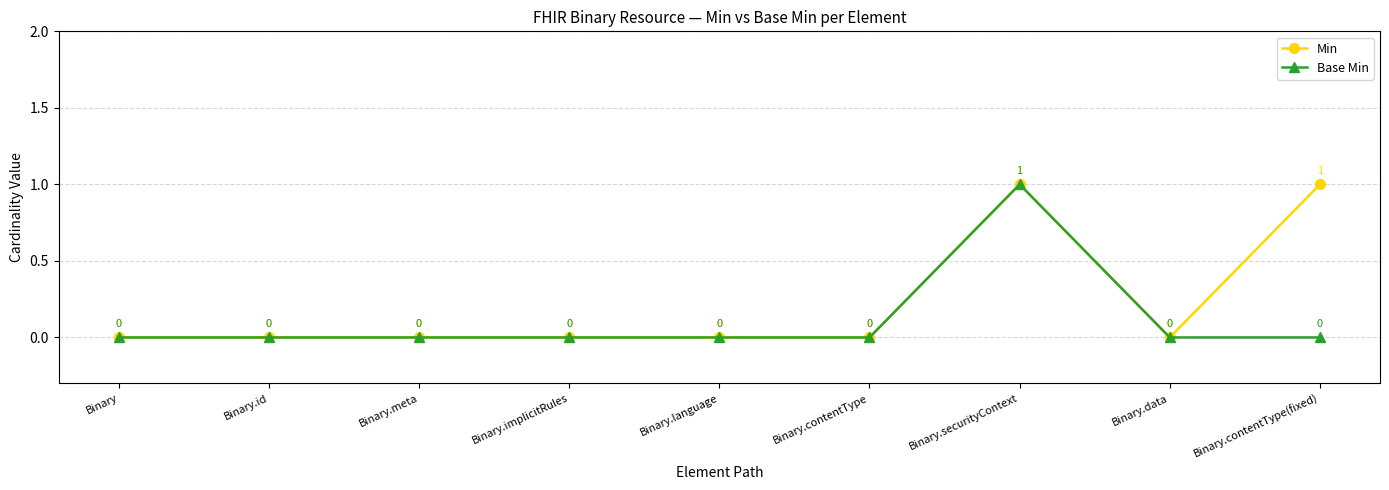

The value of Min at Binary.meta is -1. True or false?

False